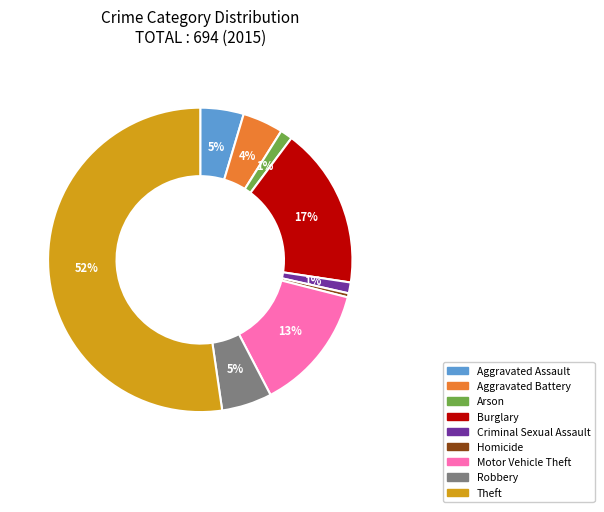

Is Robbery the majority of the pie?

No